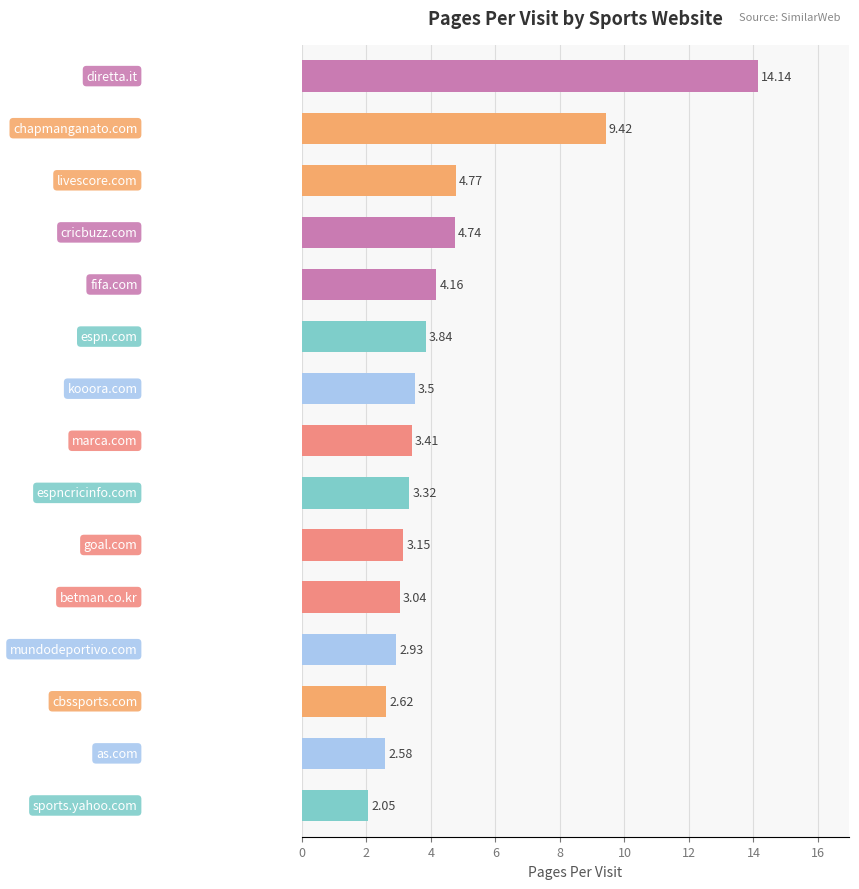

What is the average value?

4.5